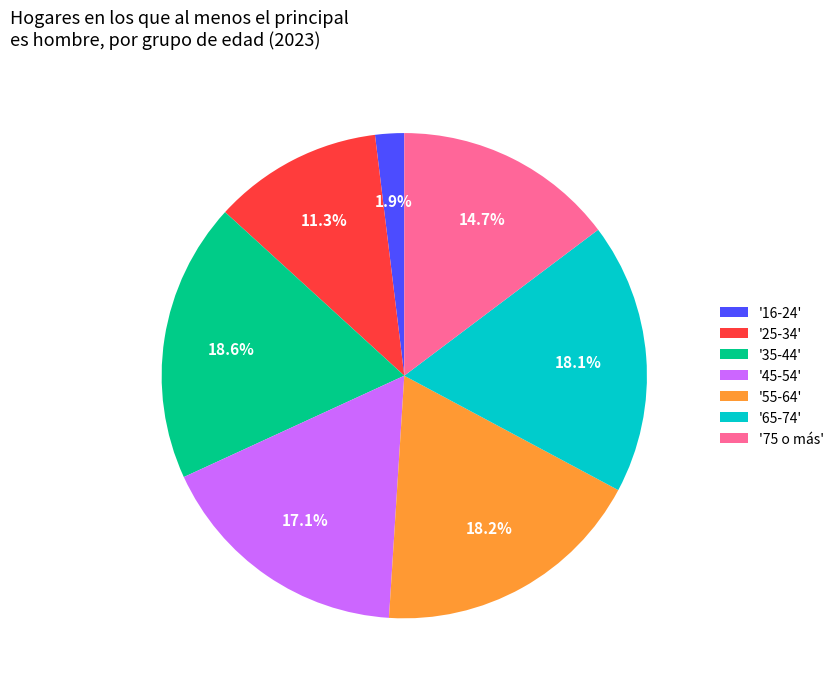

Does any single category account for the majority?

No